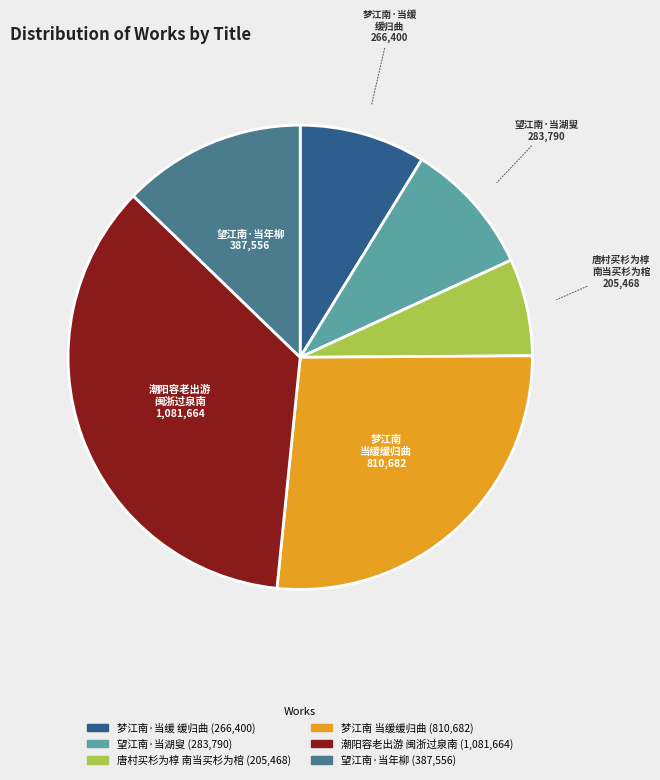

How many slices are in this pie chart?

6